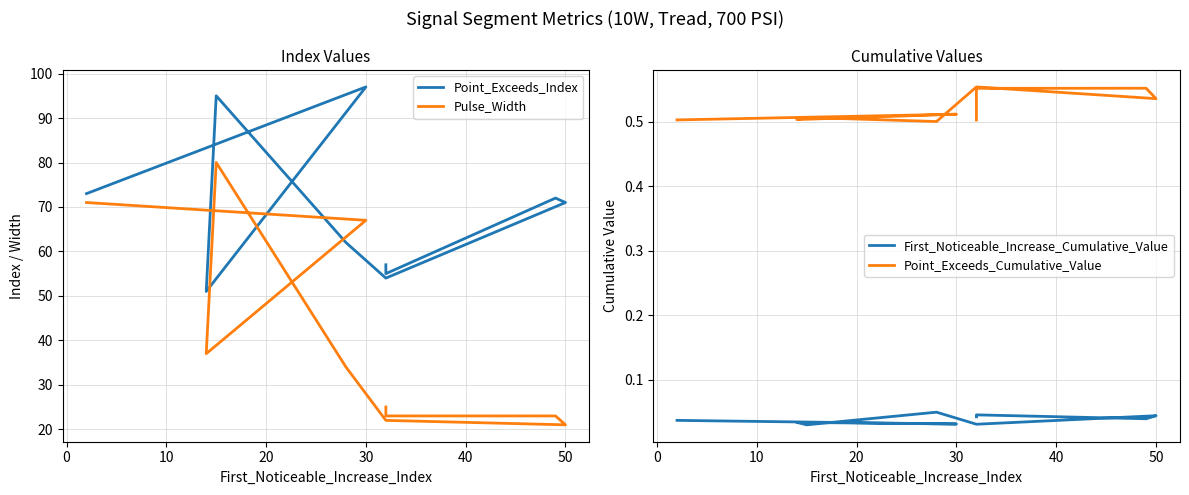

What is the sum of the Point_Exceeds_Cumulative_Value values at 0 and 30?

1.0